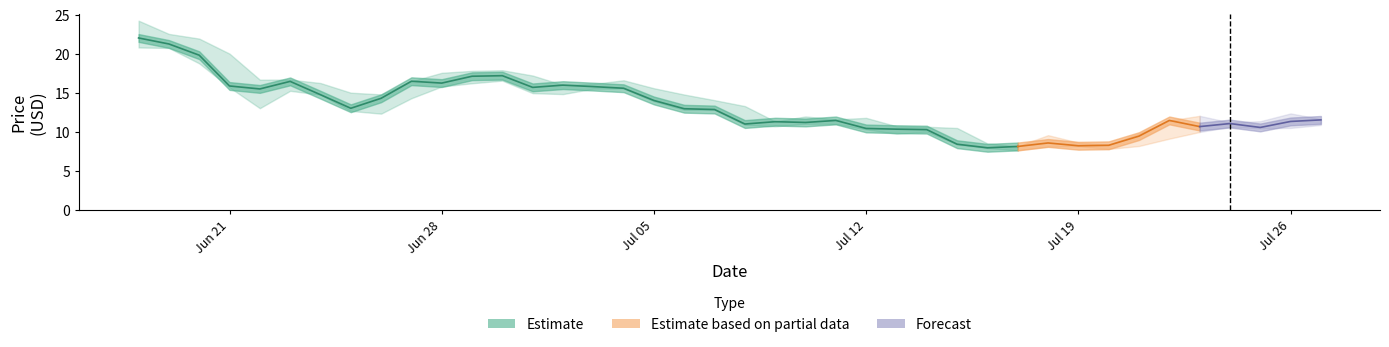

What is the difference between the low values at 26 and 31?

1.9